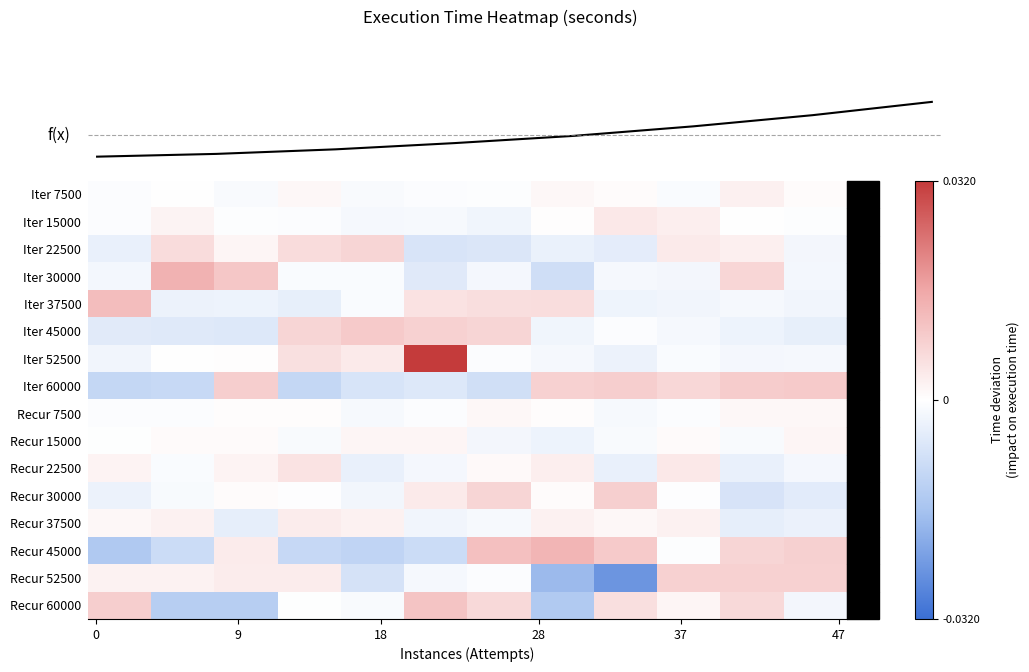

Between 9 and 0, which is larger?

9